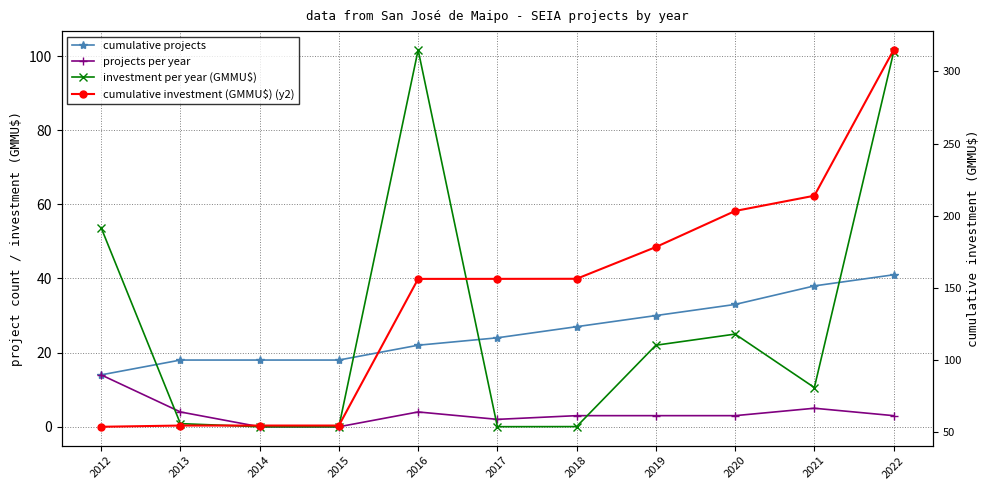

List the labels in order of investment per year (GMMU$) value, smallest first.

2014, 2015, 2017, 2018, 2013, 2021, 2019, 2020, 2012, 2022, 2016